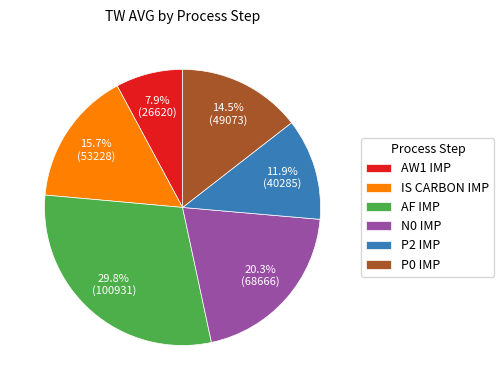

Which slice is the smallest?

AW1 IMP